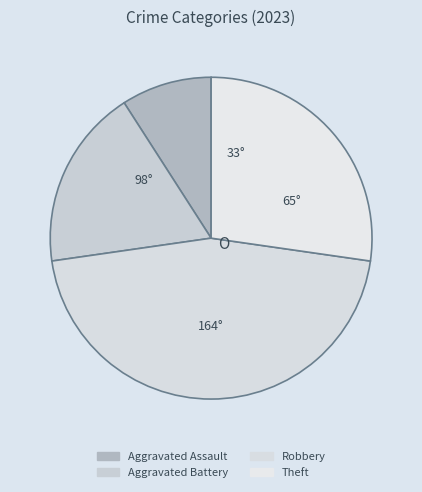

What is the smallest slice in the pie chart?

Aggravated Assault